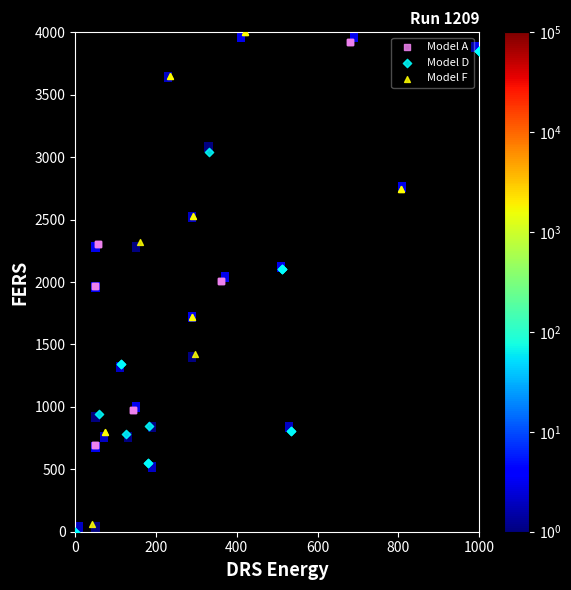

Which series contains the highest Y value?

Model F